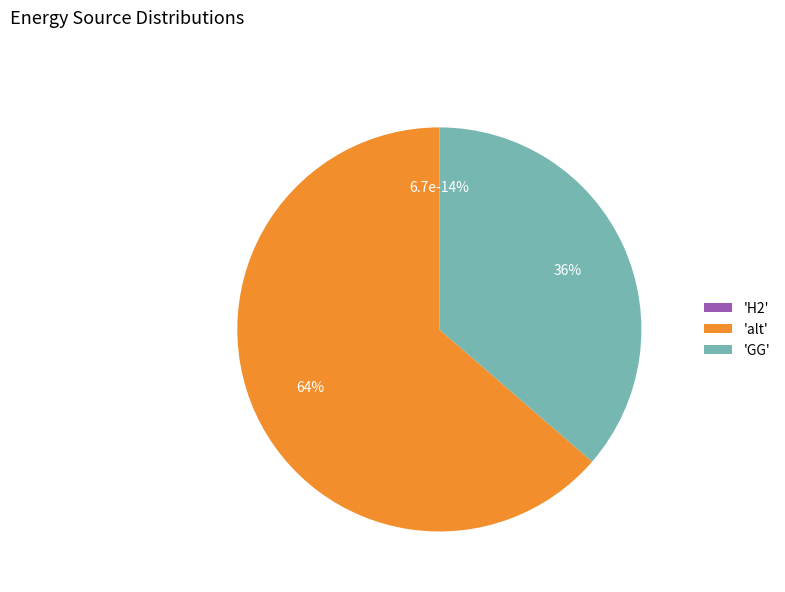

Is there a majority slice in this chart?

Yes